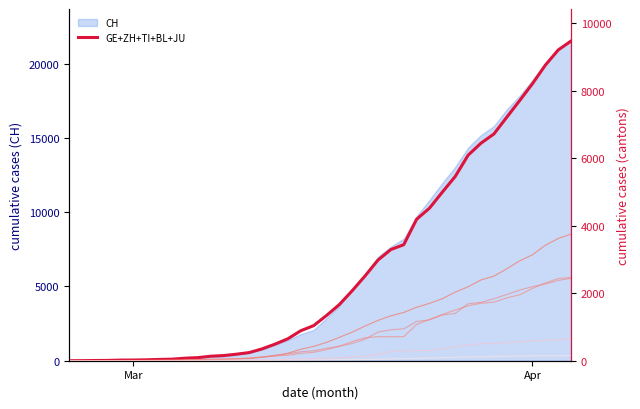

The value of CH at Apr is 29048. True or false?

False